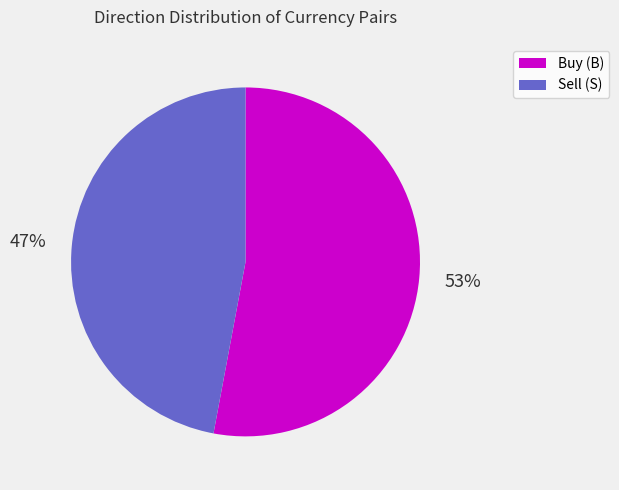

Is there a majority slice in this chart?

Yes